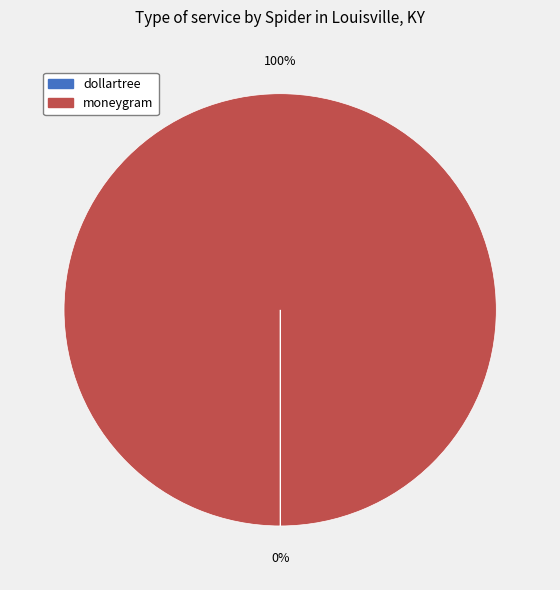

To the nearest percent, what is the average slice percentage?

50%